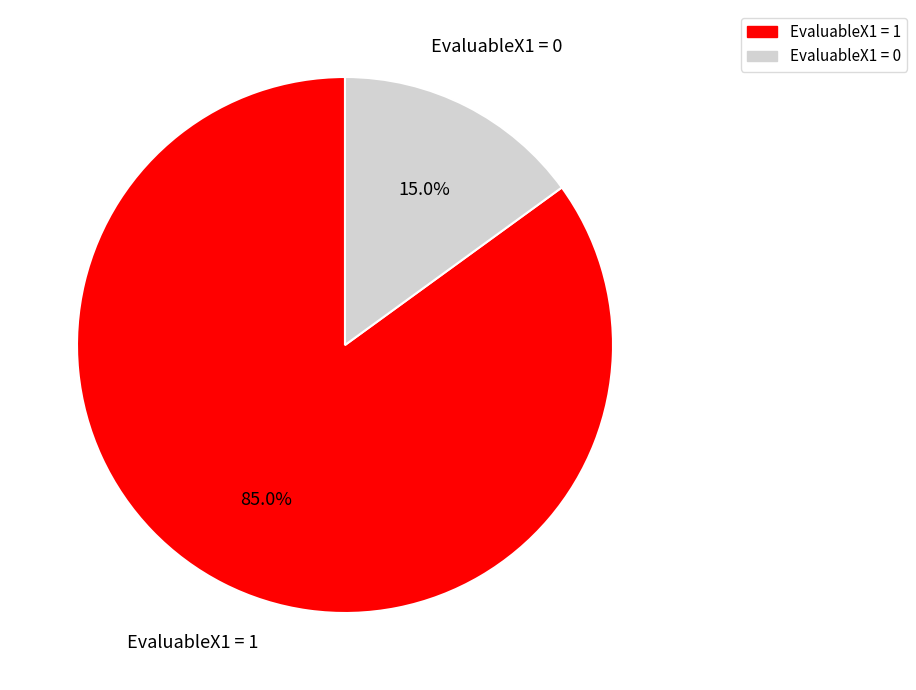

Does any single category account for the majority?

Yes